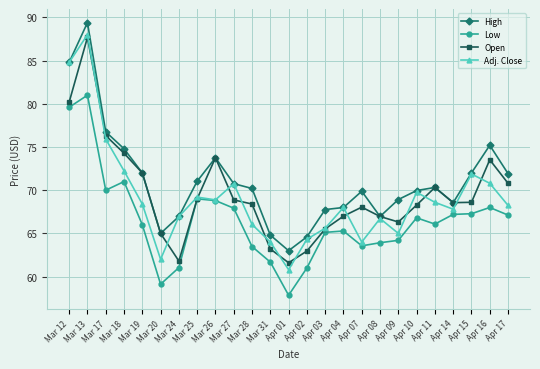

Which series has the widest spread of values?

Adj. Close